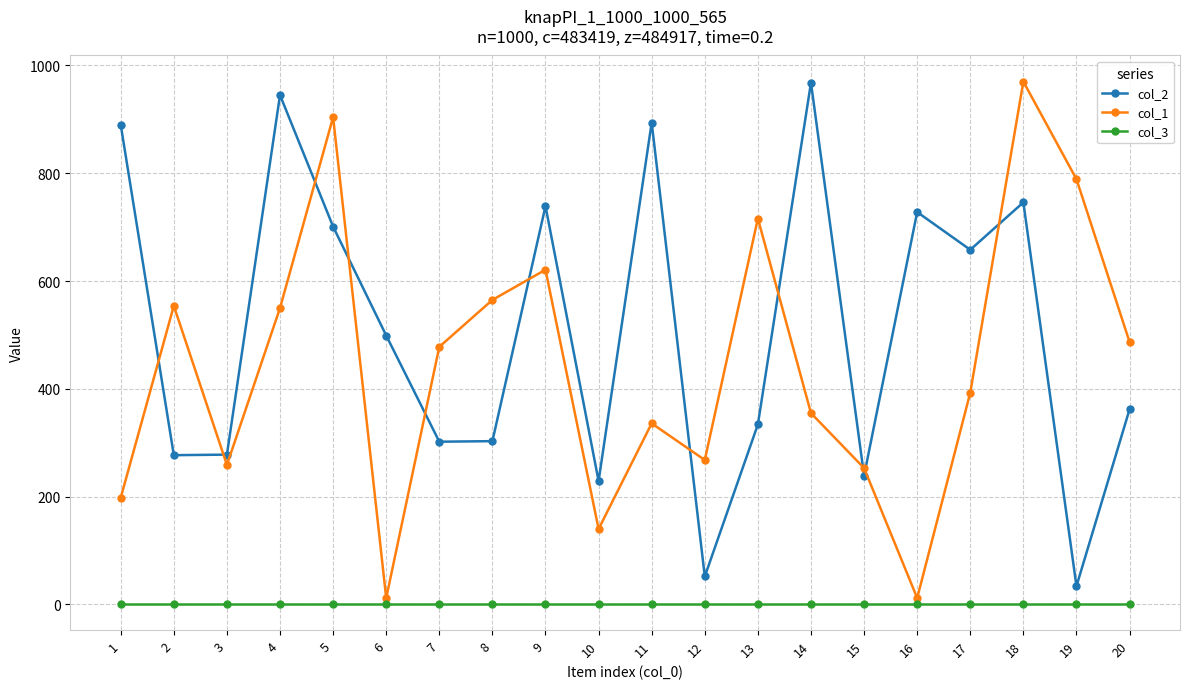

At which category is the sum across all series the highest?

18